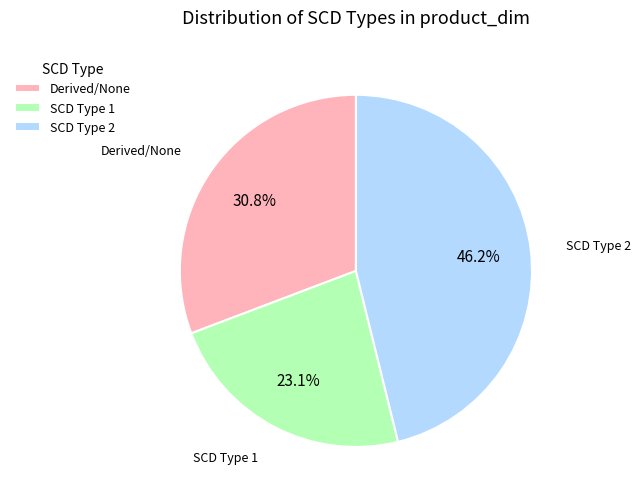

Does SCD Type 1 account for over 50% of the chart?

No